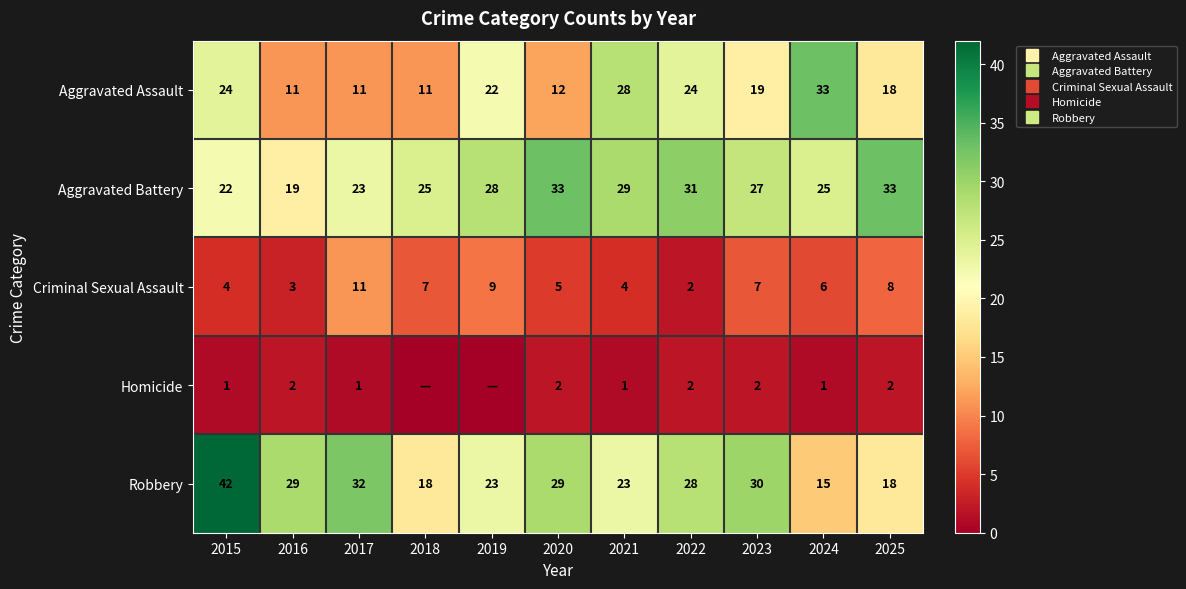

Between 2015 and 2022, which series saw the biggest shift?

Robbery